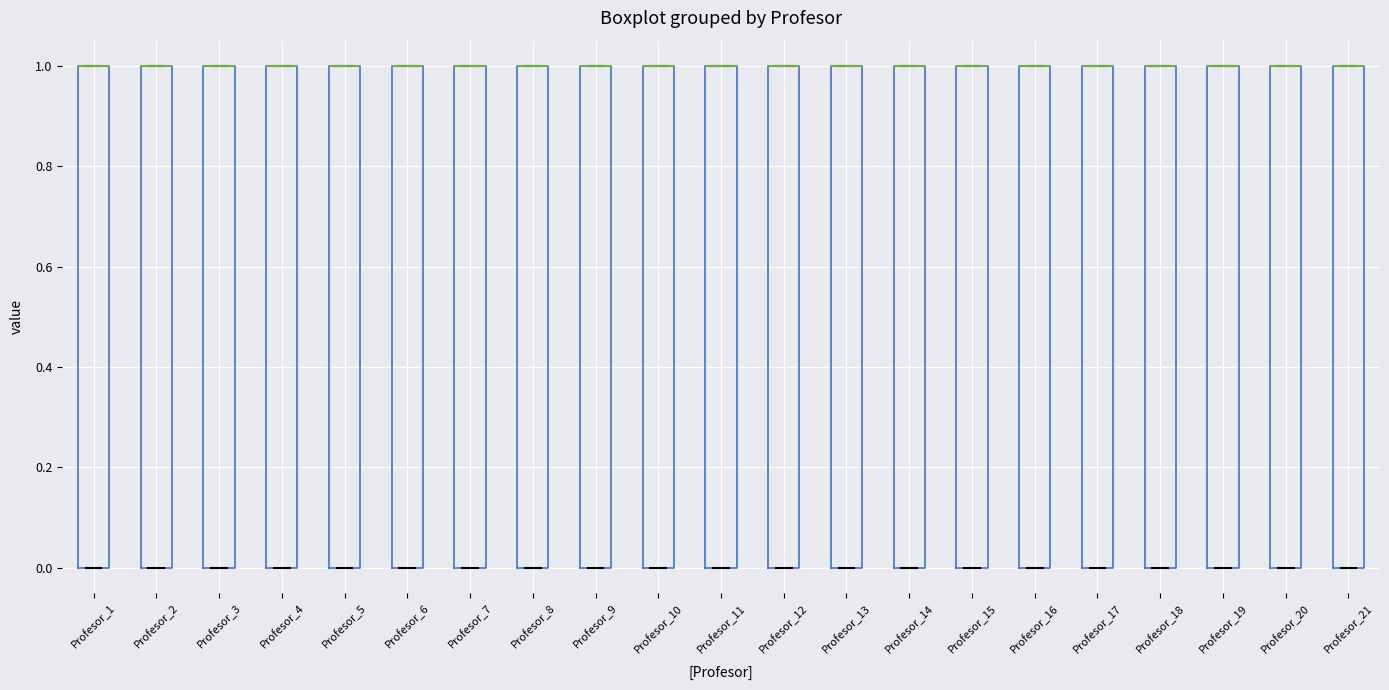

Reading left to right, read every box against the y-axis: the position of its median line, the range the box covers, and the ends of its whiskers. The values are not printed on the chart, so give them approximately, as read against the axis.

Profesor_1: median 1 (drawn on the box's upper edge), box 0 to 1, whiskers 0 to 1
Profesor_2: median 1 (drawn on the box's upper edge), box 0 to 1, whiskers 0 to 1
Profesor_3: median 1 (drawn on the box's upper edge), box 0 to 1, whiskers 0 to 1
Profesor_4: median 1 (drawn on the box's upper edge), box 0 to 1, whiskers 0 to 1
Profesor_5: median 1 (drawn on the box's upper edge), box 0 to 1, whiskers 0 to 1
Profesor_6: median 1 (drawn on the box's upper edge), box 0 to 1, whiskers 0 to 1
Profesor_7: median 1 (drawn on the box's upper edge), box 0 to 1, whiskers 0 to 1
Profesor_8: median 1 (drawn on the box's upper edge), box 0 to 1, whiskers 0 to 1
Profesor_9: median 1 (drawn on the box's upper edge), box 0 to 1, whiskers 0 to 1
Profesor_10: median 1 (drawn on the box's upper edge), box 0 to 1, whiskers 0 to 1
Profesor_11: median 1 (drawn on the box's upper edge), box 0 to 1, whiskers 0 to 1
Profesor_12: median 1 (drawn on the box's upper edge), box 0 to 1, whiskers 0 to 1
Profesor_13: median 1 (drawn on the box's upper edge), box 0 to 1, whiskers 0 to 1
Profesor_14: median 1 (drawn on the box's upper edge), box 0 to 1, whiskers 0 to 1
Profesor_15: median 1 (drawn on the box's upper edge), box 0 to 1, whiskers 0 to 1
Profesor_16: median 1 (drawn on the box's upper edge), box 0 to 1, whiskers 0 to 1
Profesor_17: median 1 (drawn on the box's upper edge), box 0 to 1, whiskers 0 to 1
Profesor_18: median 1 (drawn on the box's upper edge), box 0 to 1, whiskers 0 to 1
Profesor_19: median 1 (drawn on the box's upper edge), box 0 to 1, whiskers 0 to 1
Profesor_20: median 1 (drawn on the box's upper edge), box 0 to 1, whiskers 0 to 1
Profesor_21: median 1 (drawn on the box's upper edge), box 0 to 1, whiskers 0 to 1